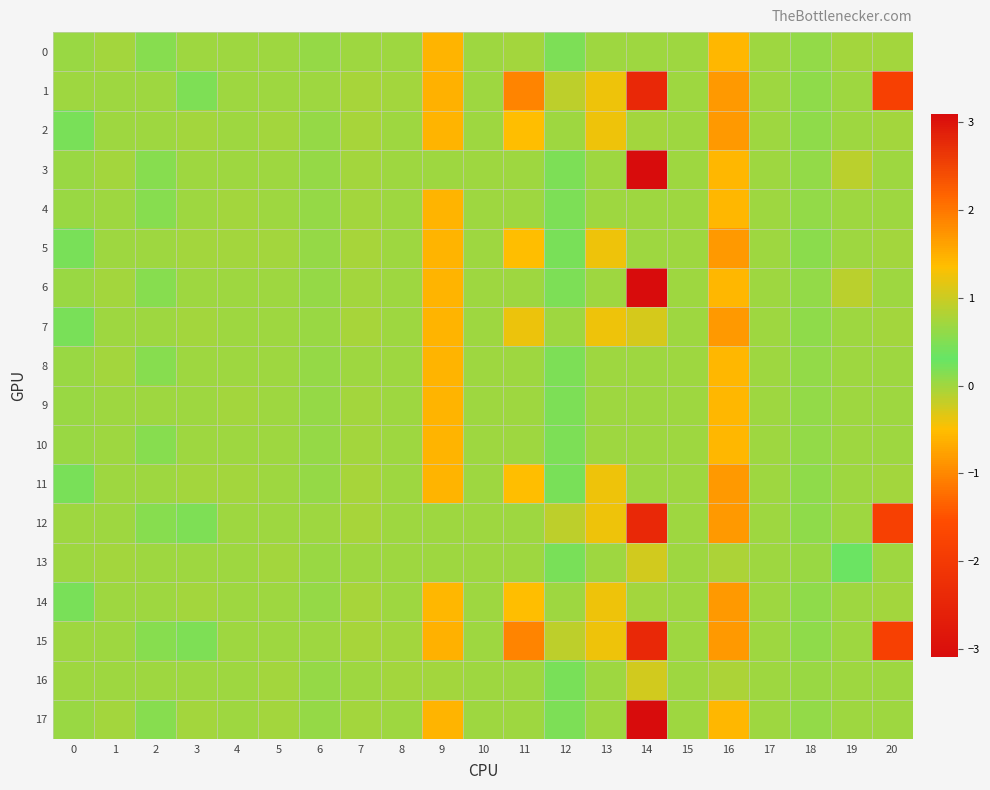

At how many categories does at least one series exceed -1?

21